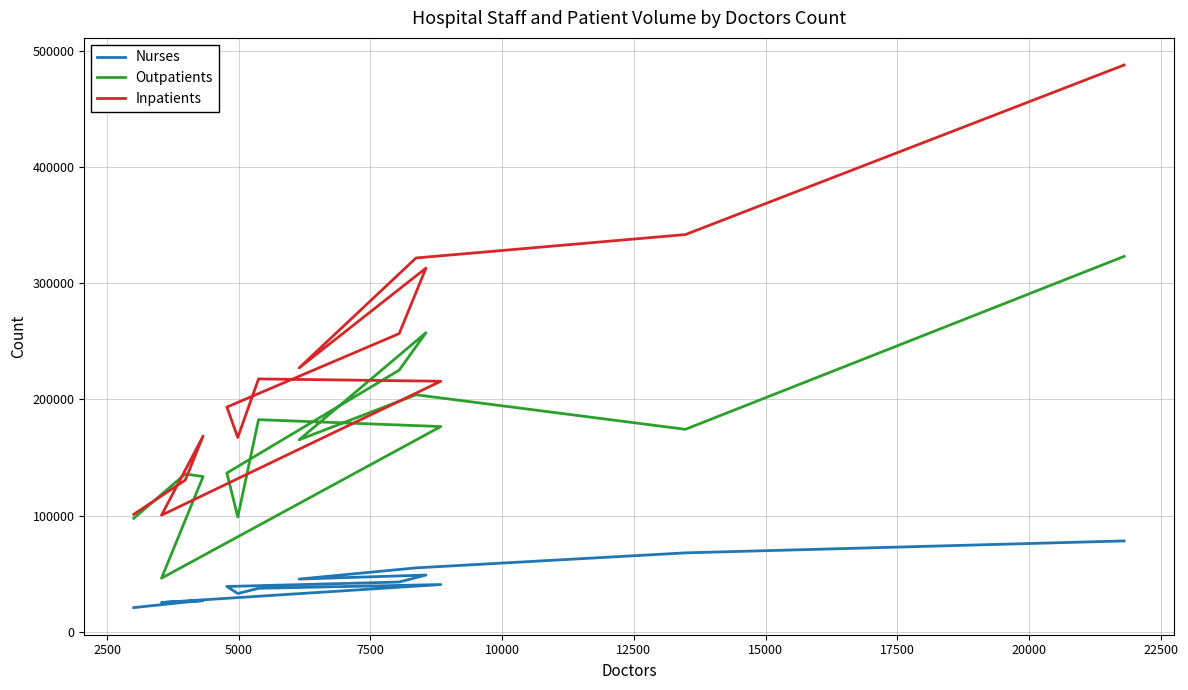

What is the difference between the maximum and minimum values in the Inpatients series?

387132